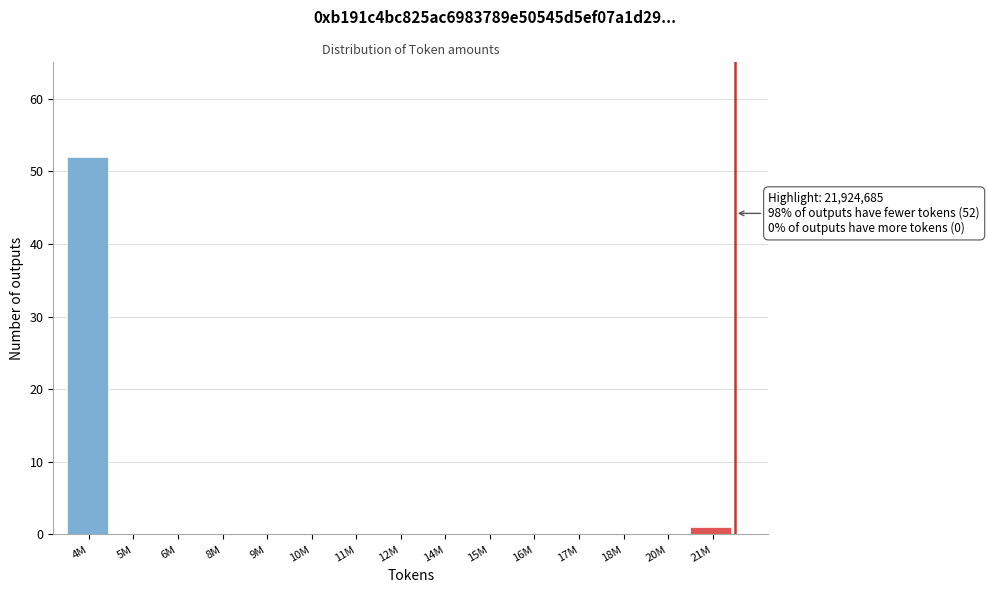

Reading left to right, transcribe all the data shown in this chart.

4M=52	5M=0	6M=0	8M=0	9M=0	10M=0	11M=0	12M=0	14M=0	15M=0	16M=0	17M=0	18M=0	20M=0	21M=1